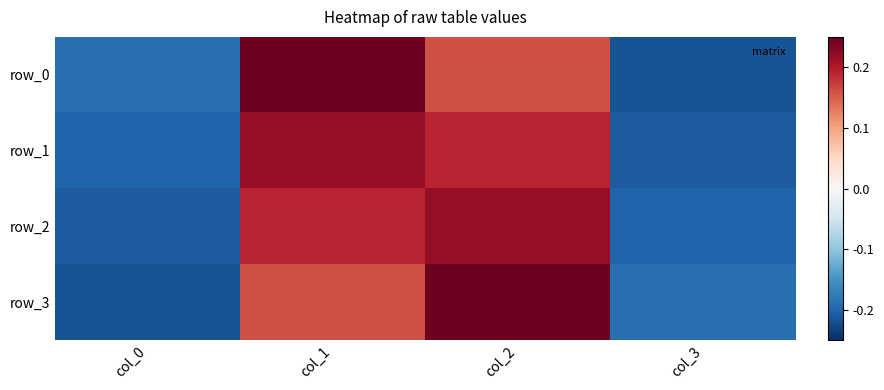

What is the difference between the maximum and second lowest values in the row_0 series?

0.4